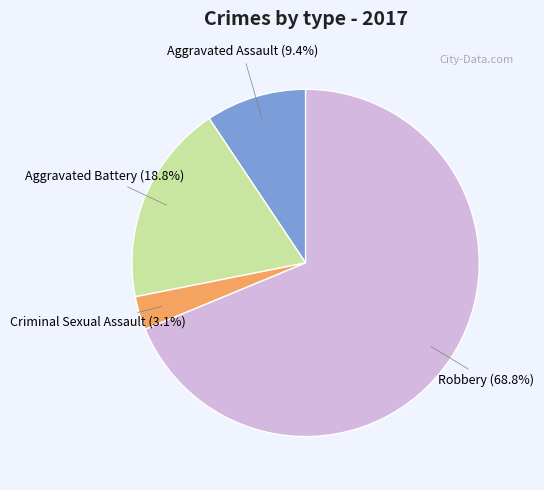

Combined, do Aggravated Battery and Robbery account for over 50%?

Yes